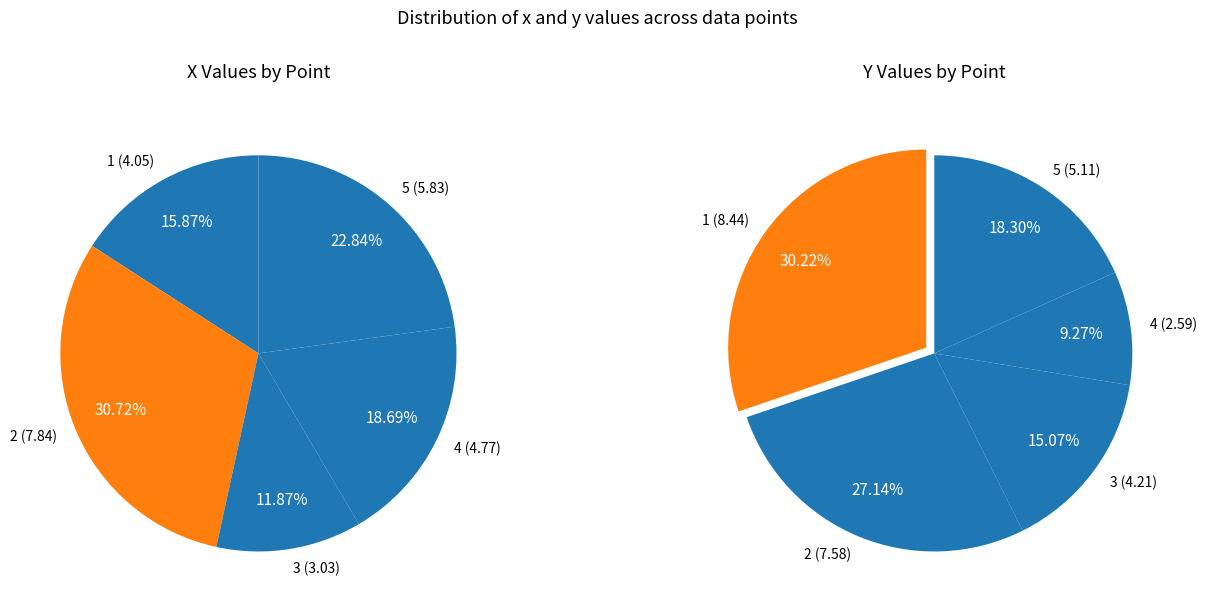

Rank the series by their average value, from highest to lowest.

y, x